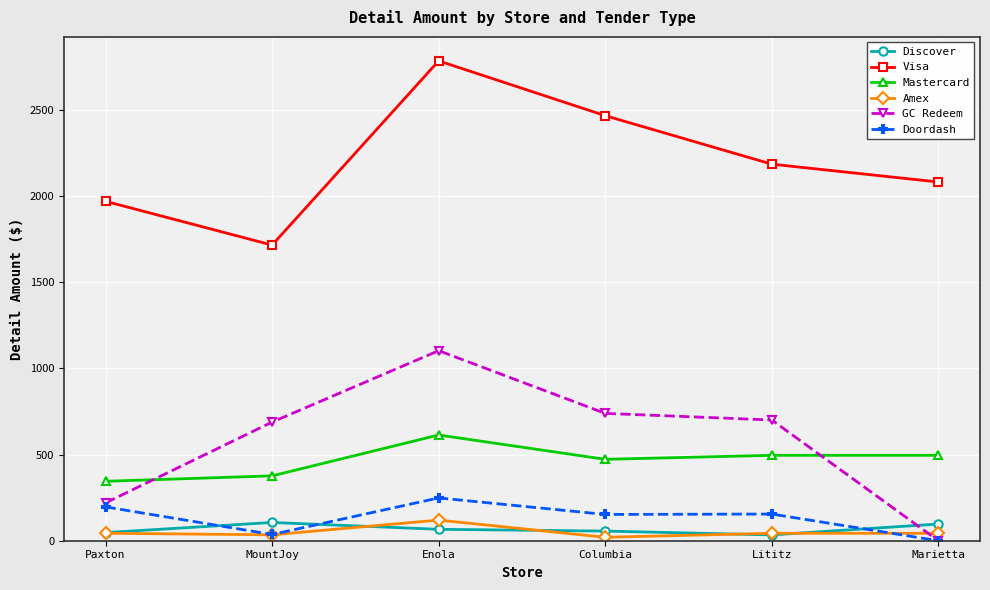

What is the spread (max minus min) of values at Enola?

2716.5